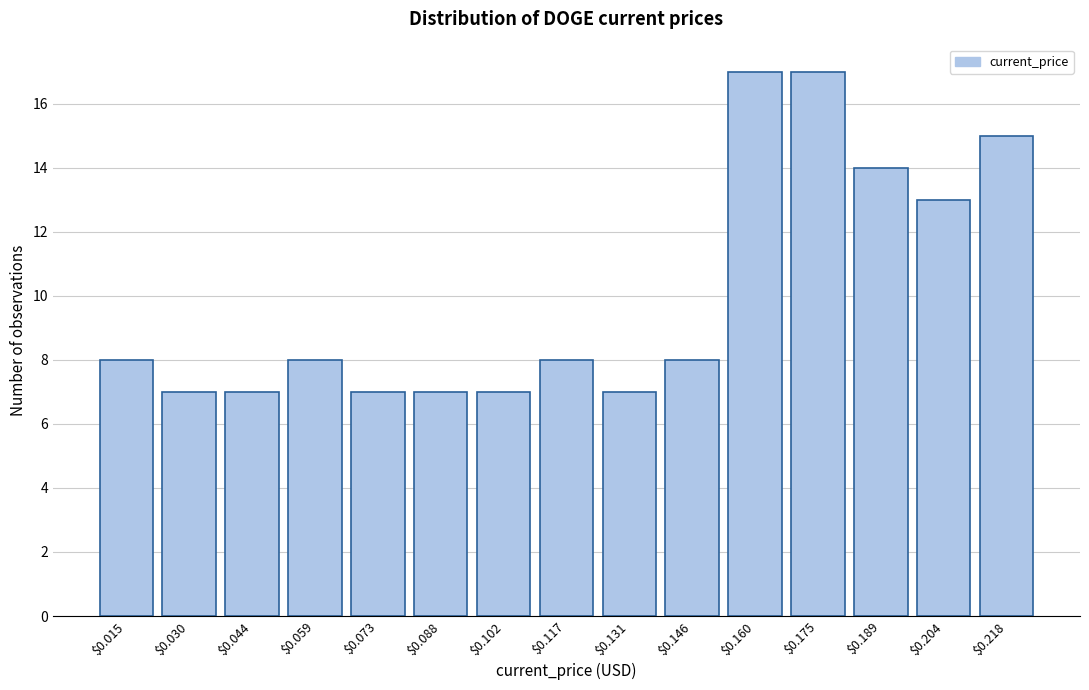

Reading left to right, extract all data points from this chart.

8	7	7	8	7	7	7	8	7	8	17	17	14	13	15